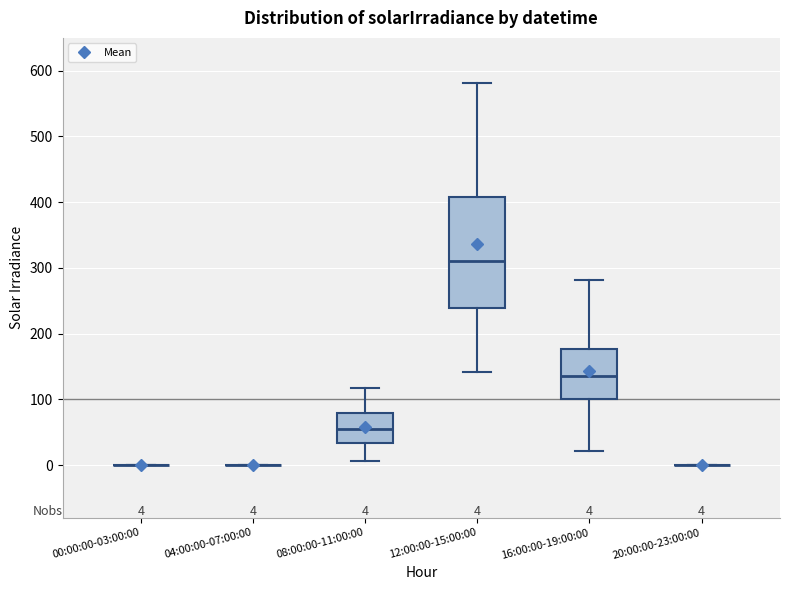

Comparing the boxes themselves (not the whiskers), which one is the tallest?

12:00:00-15:00:00